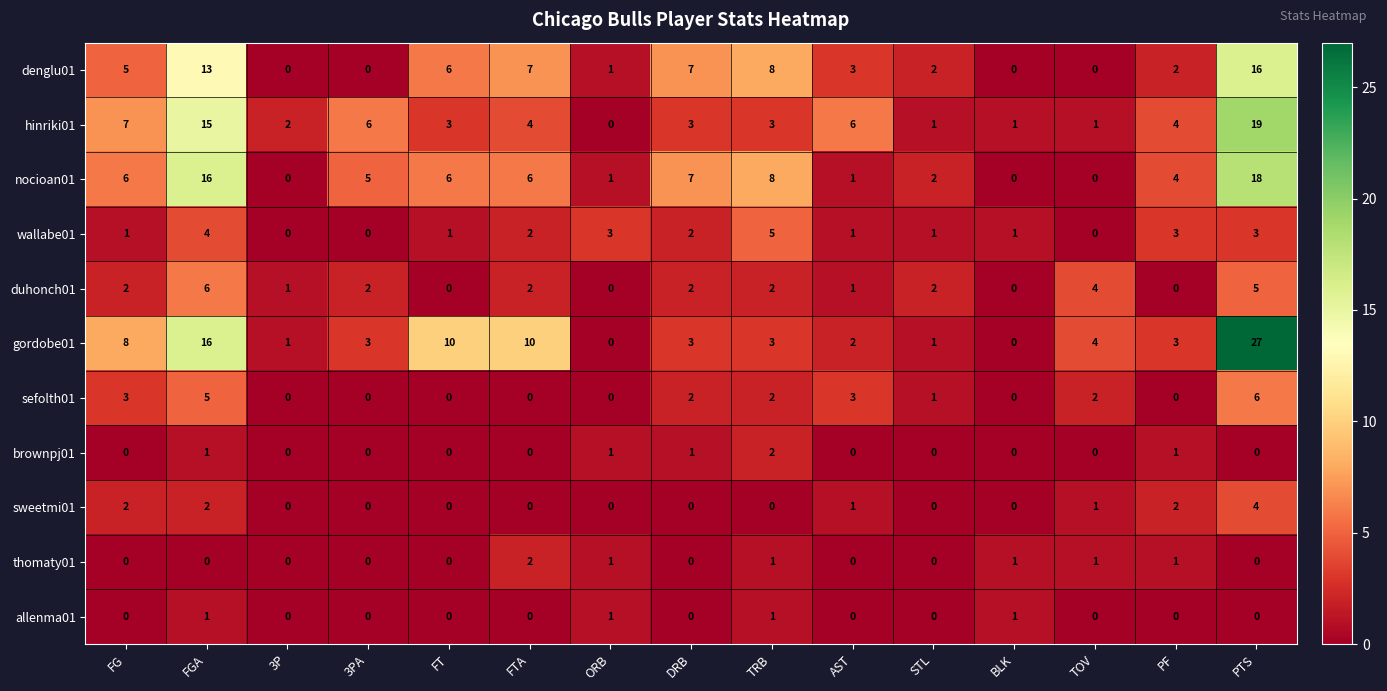

What is the difference between the maximum and second lowest values in the sweetmi01 series?

4